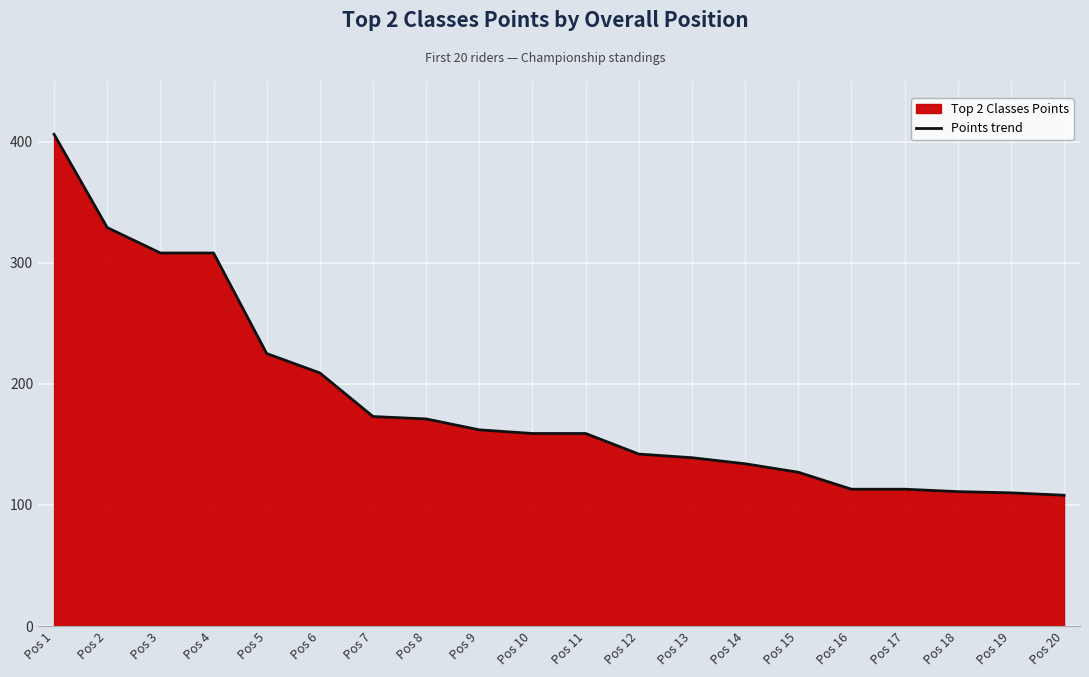

Reading left to right, list all the values displayed in this chart.

406	329	308	308	225	209	173	171	162	159	159	142	139	134	127	113	113	111	110	108